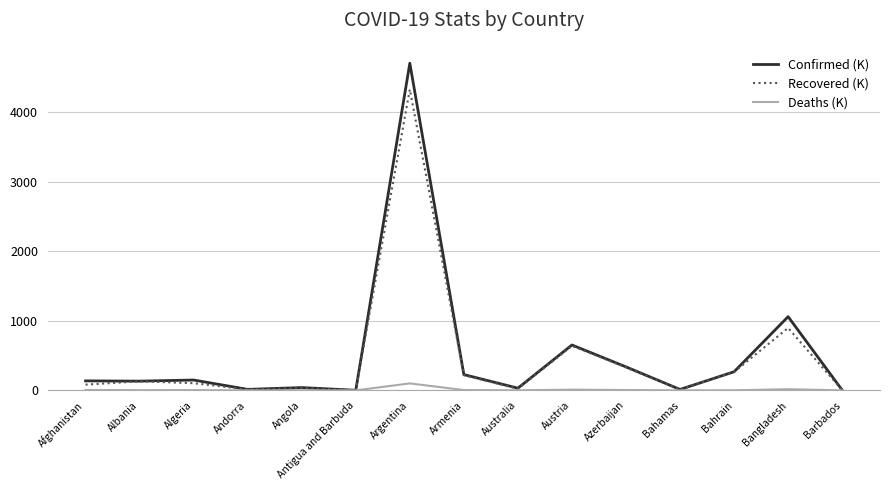

At which category is the sum across all series the highest?

Argentina